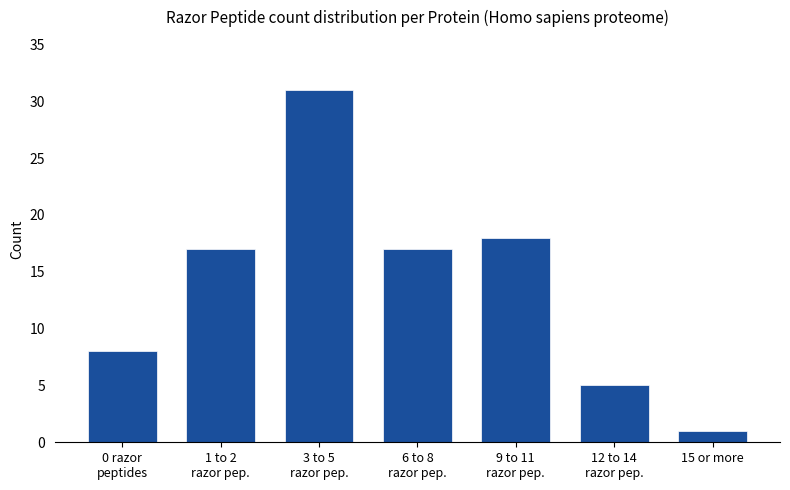

How many values are below 17?

3